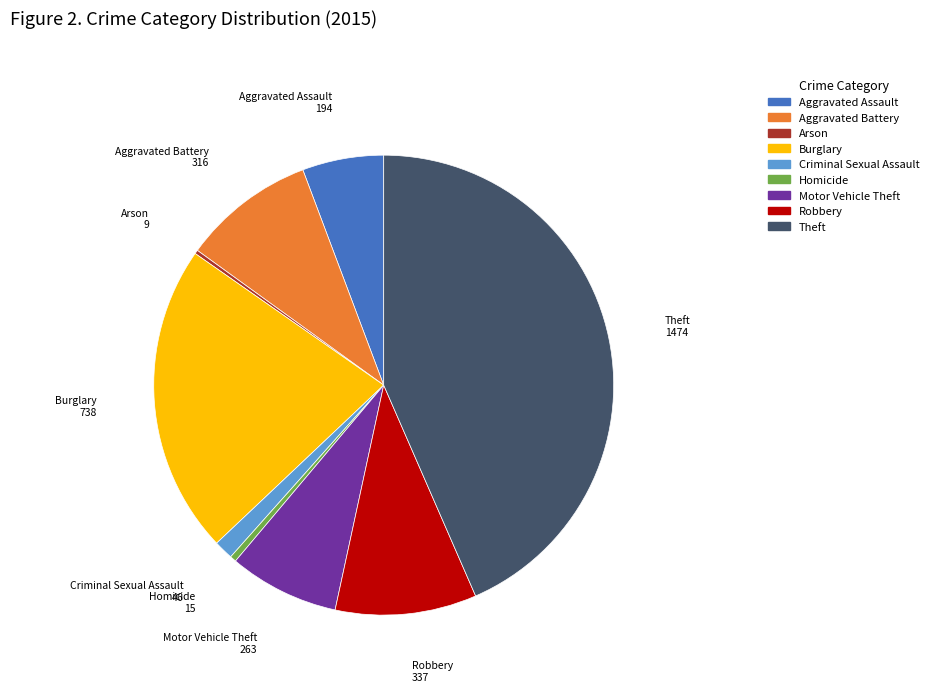

Do Robbery and Homicide together represent more than half of the pie?

No